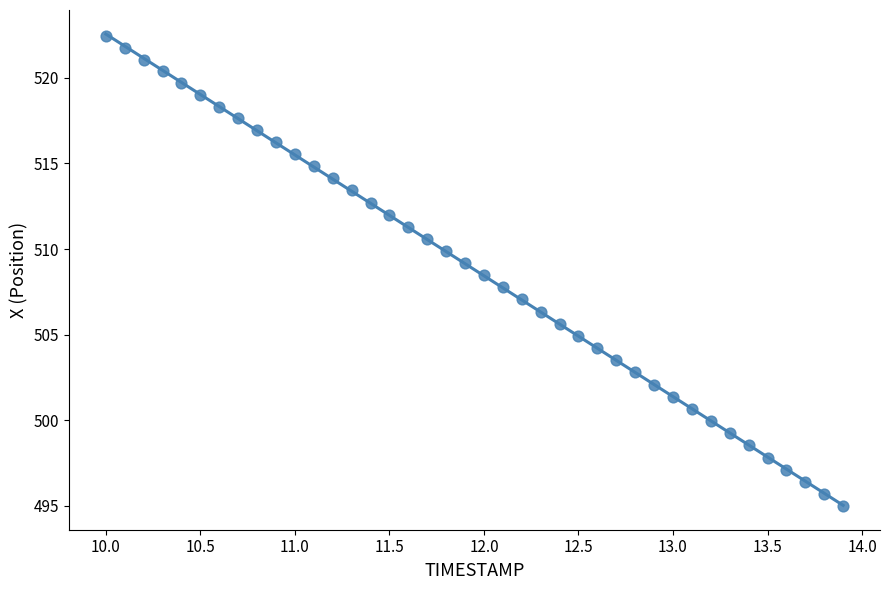

What is the range of Y values (max minus min)?

27.5